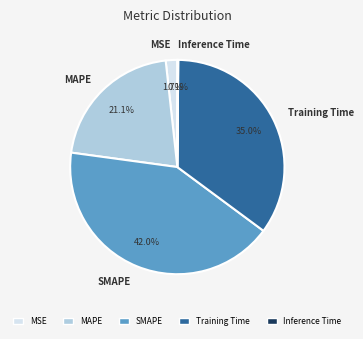

Which slice is the largest?

SMAPE